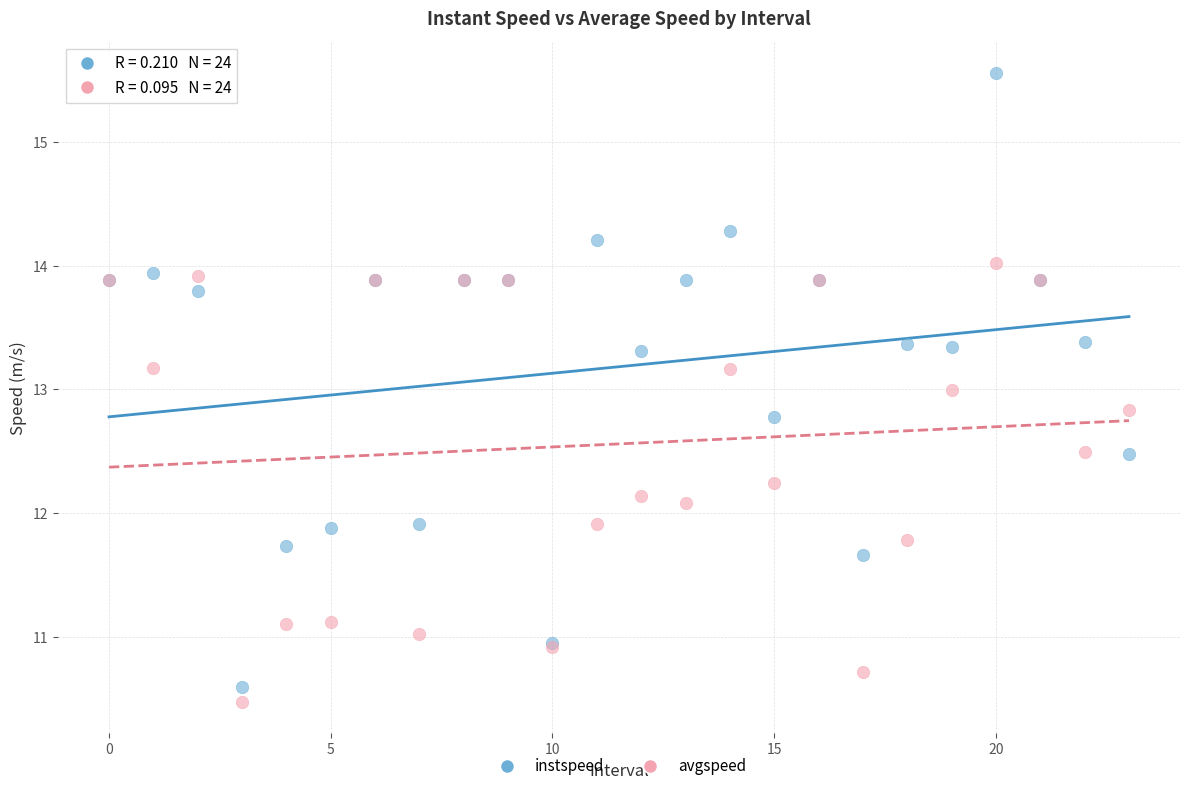

Which series reaches the maximum Y coordinate?

instspeed